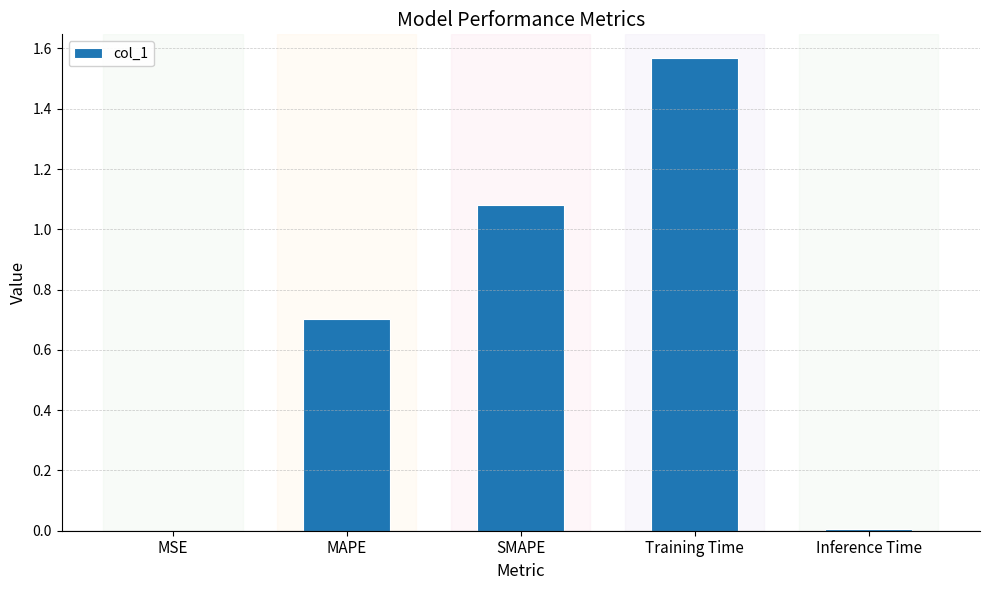

Which category has the highest value across all series?

Training Time